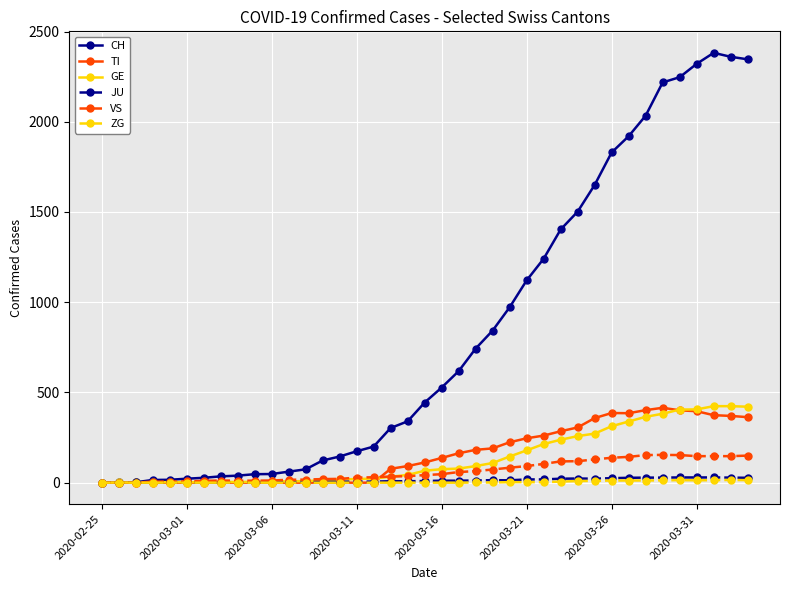

Which series has the widest spread of values?

CH